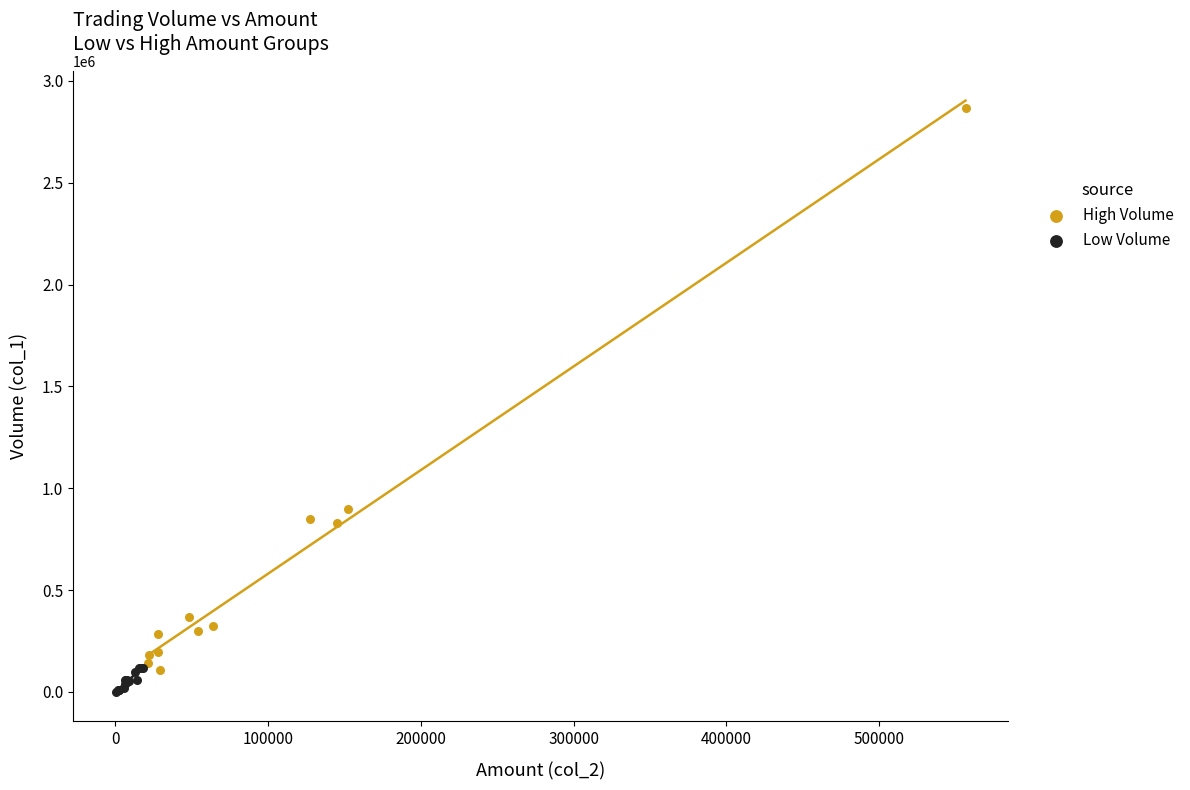

What are all the series names shown in the legend?

High Volume, Low Volume